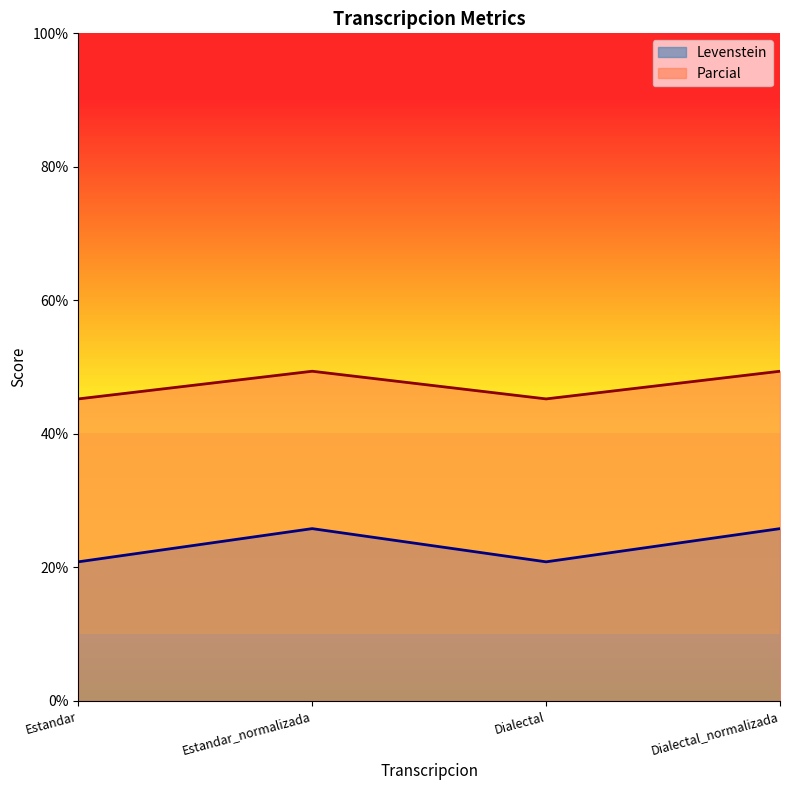

Is it true that Levenstein equals 25.8 at Dialectal_normalizada?

True